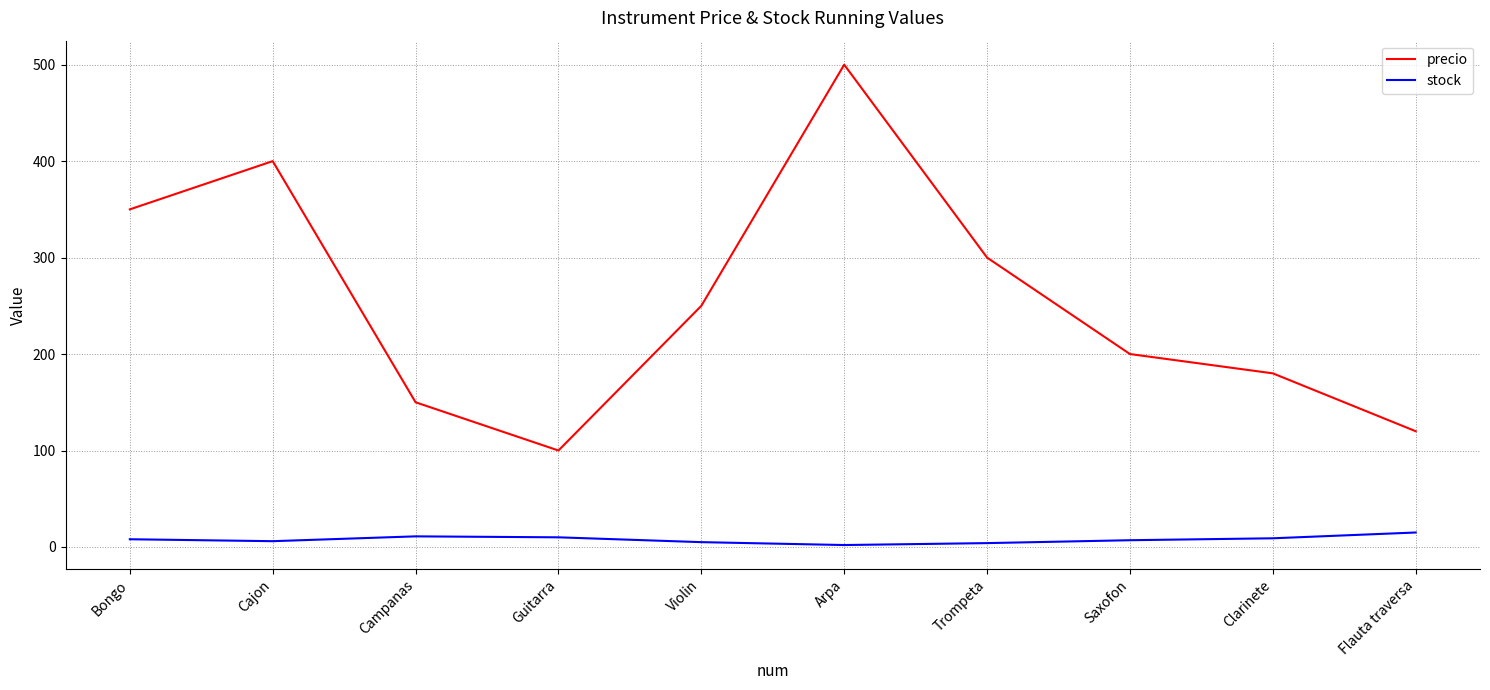

Which series has the widest spread of values?

precio